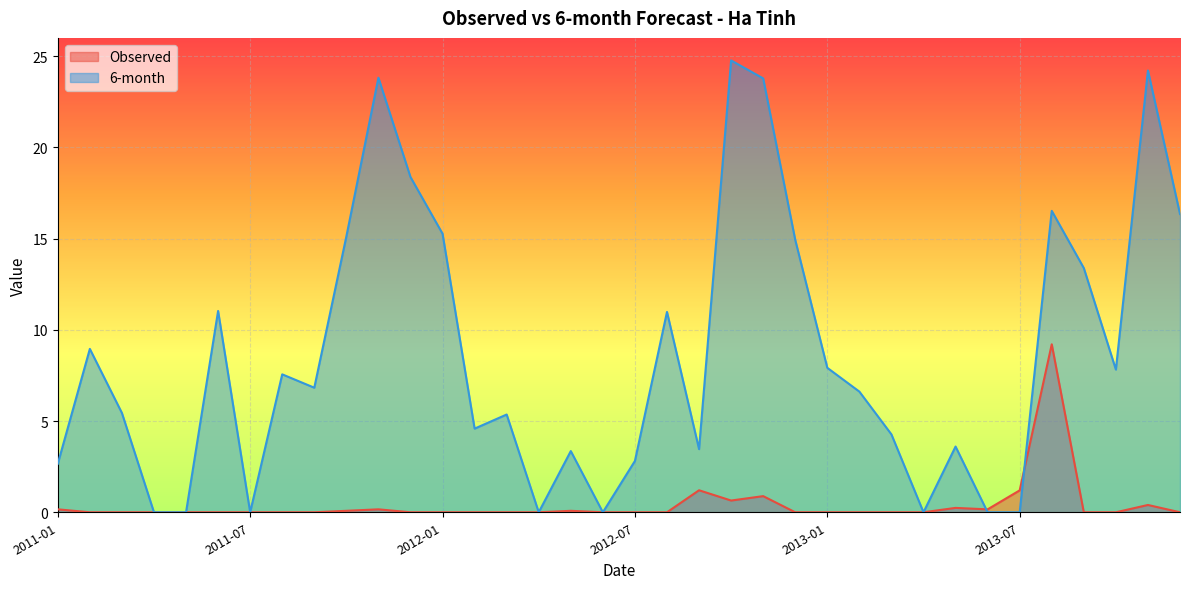

Rank the series by their maximum value, from lowest to highest.

Observed, 6-month